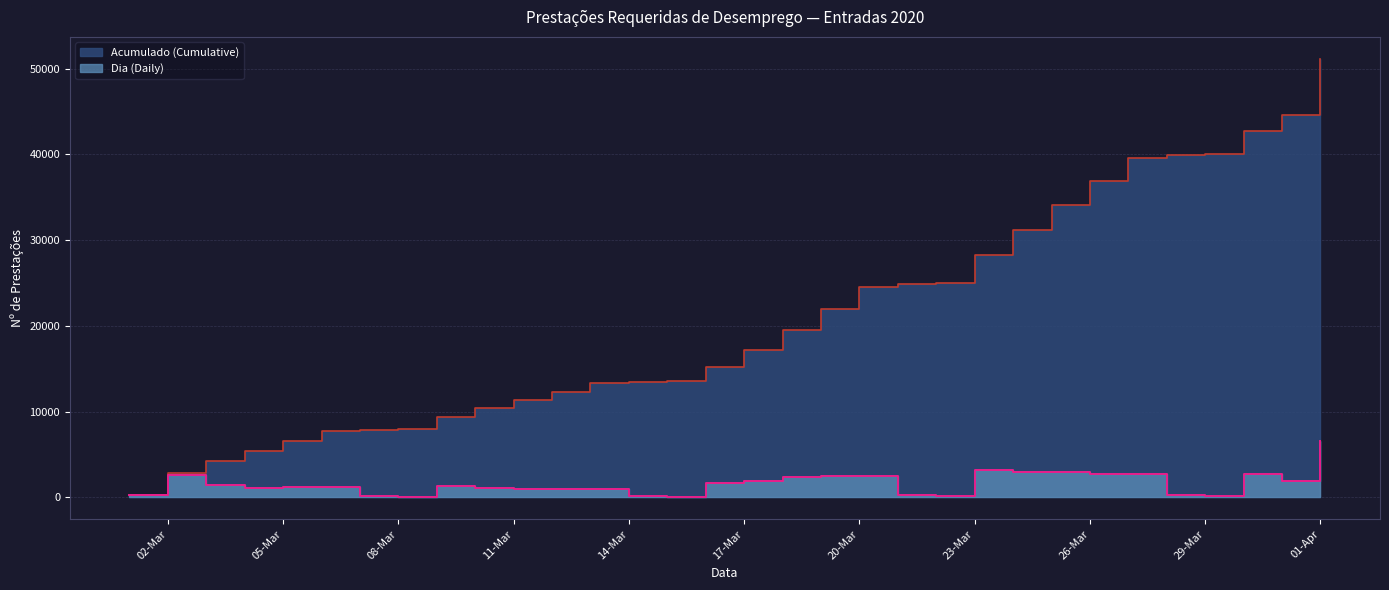

True or false: Acumulado (Cumulative) and Dia (Daily) intersect in this chart.

False